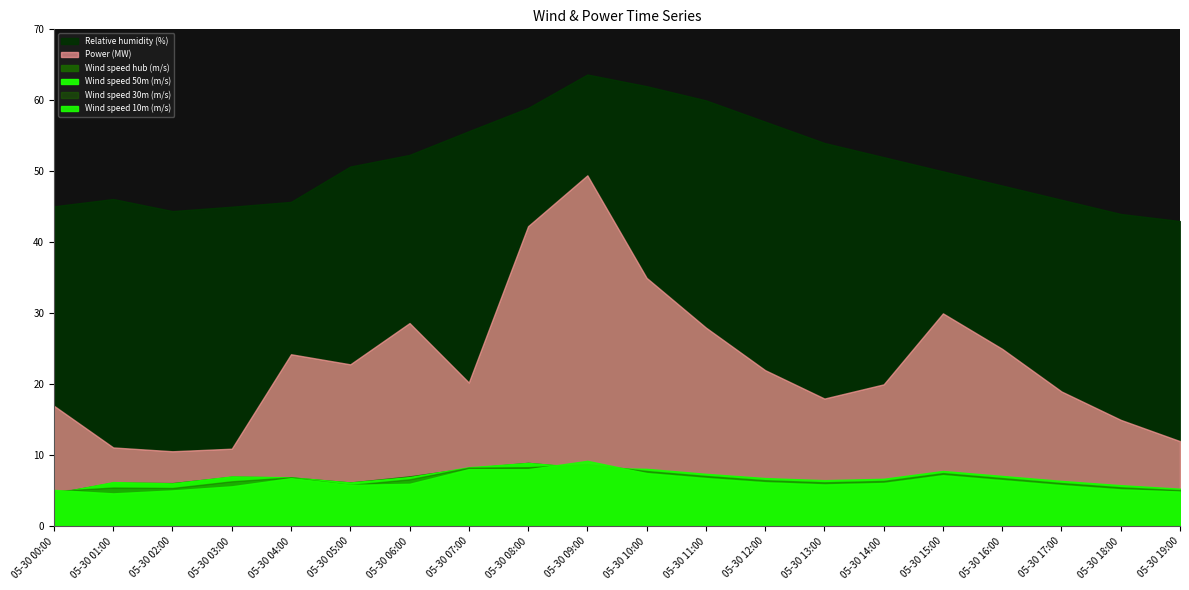

At which label does Wind speed hub (m/s) reach its peak?

05-30 08:00